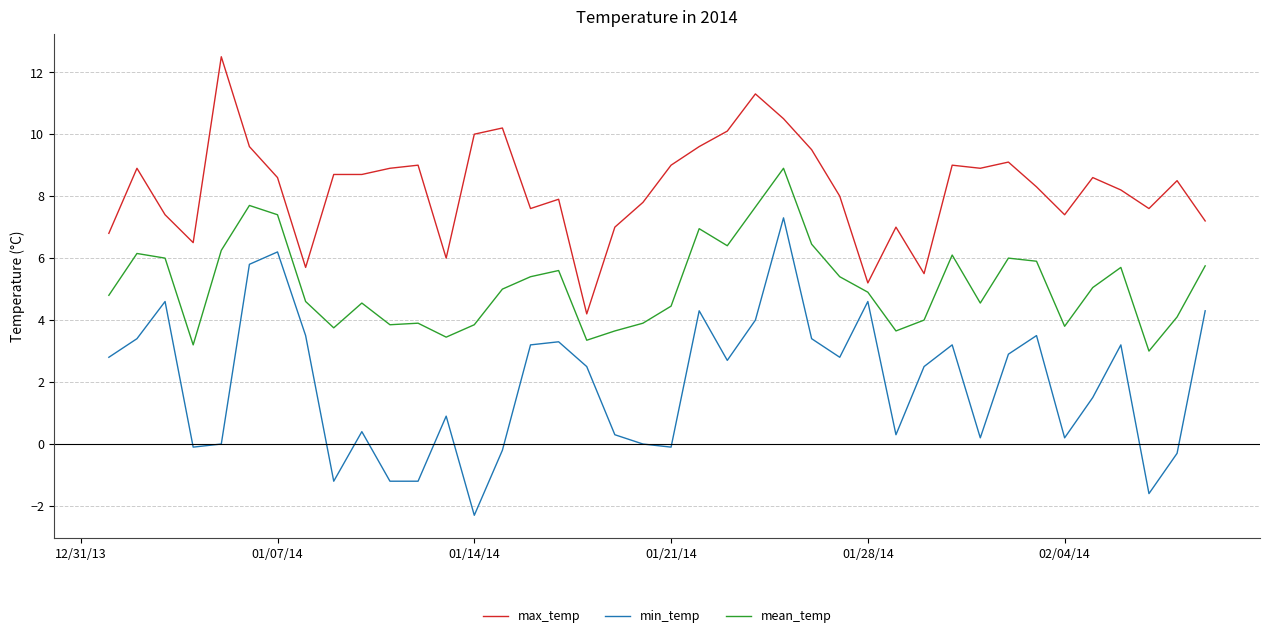

True or false: min_temp and max_temp intersect in this chart.

False